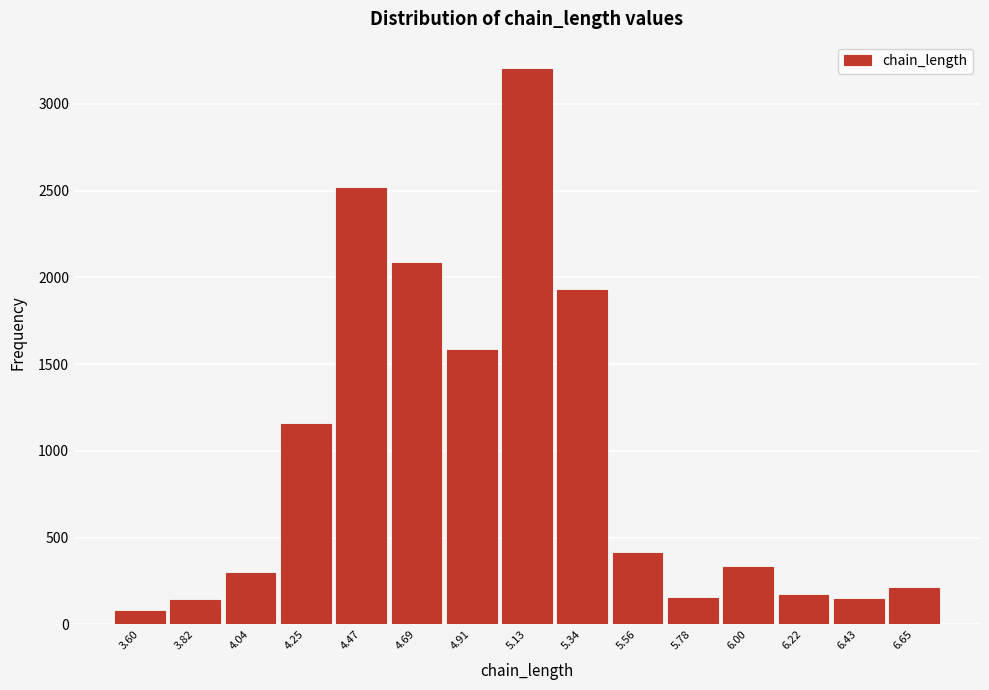

What is the ratio of the value at 4.04 to the value at 3.60?

3.8